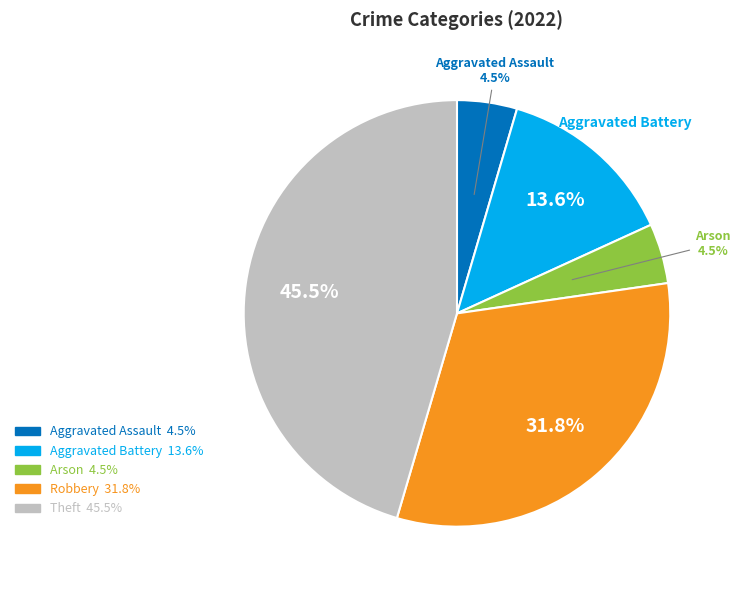

Which has a higher value, Aggravated Assault or Aggravated Battery?

Aggravated Battery